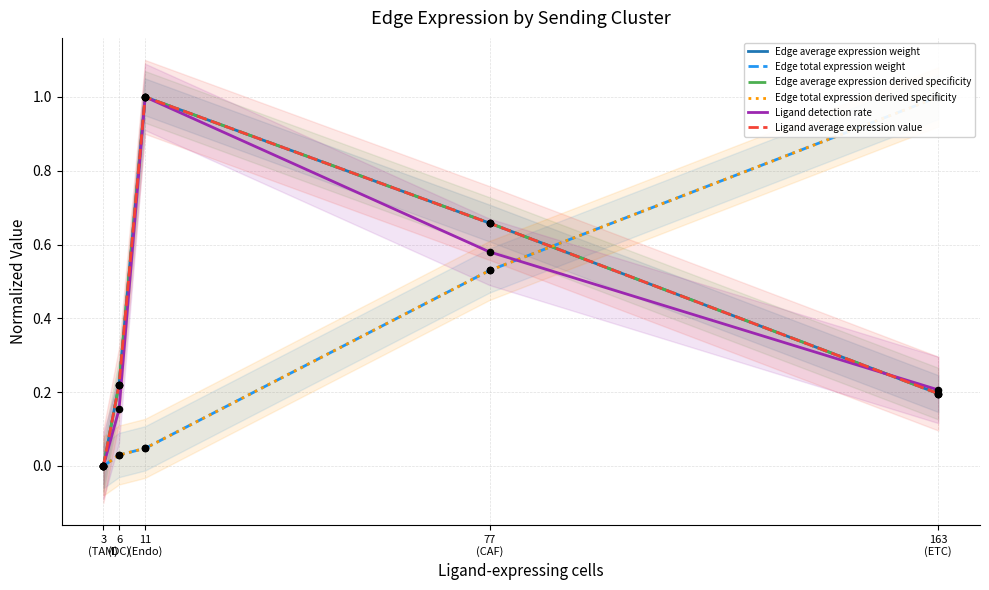

Which series reaches the minimum Y coordinate?

Edge average expression weight